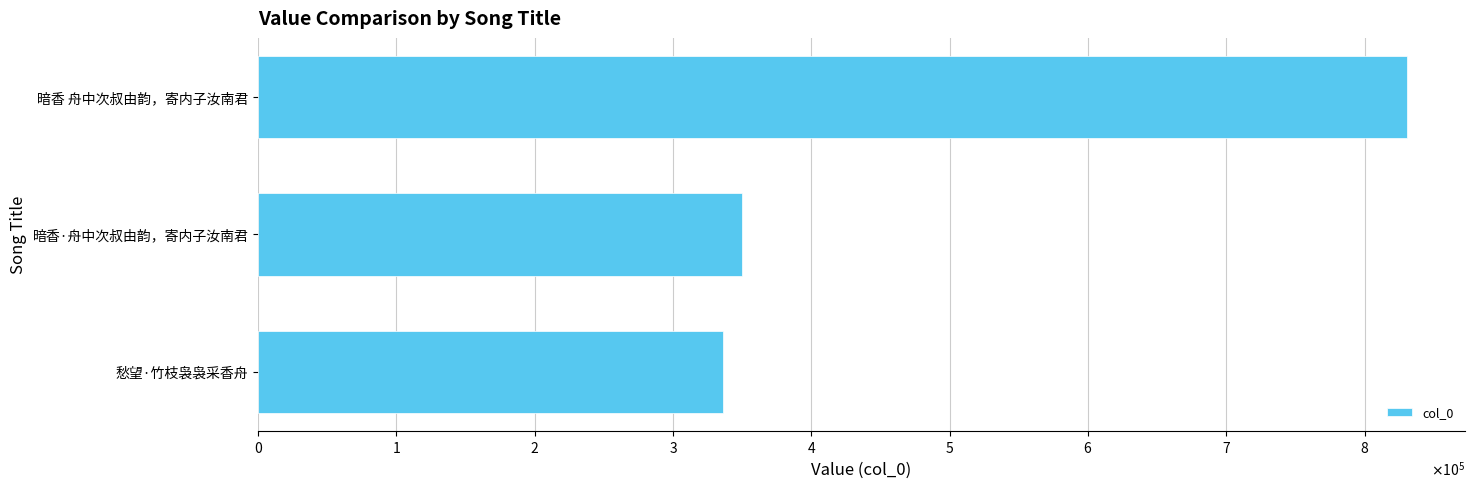

Rank the categories by value from highest to lowest.

暗香 舟中次叔由韵，寄内子汝南君, 暗香·舟中次叔由韵，寄内子汝南君, 愁望·竹枝袅袅采香舟